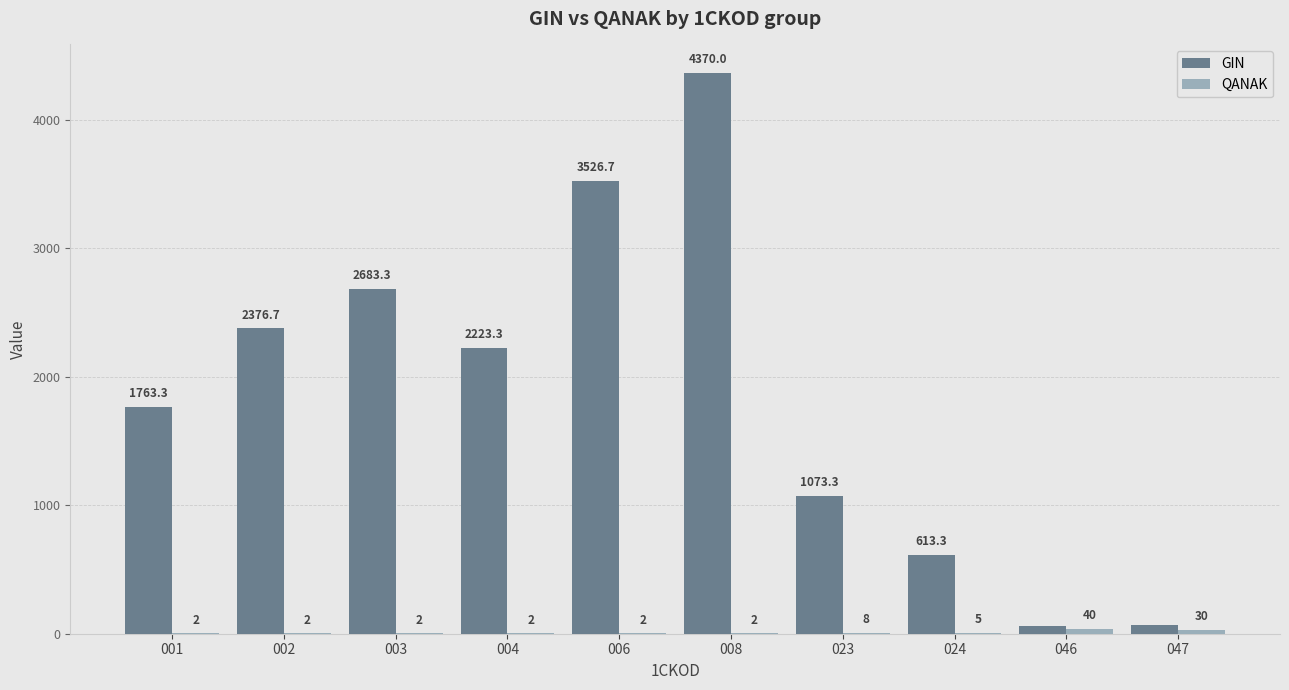

The GIN series shows 2223.3 at 004. True or false?

True